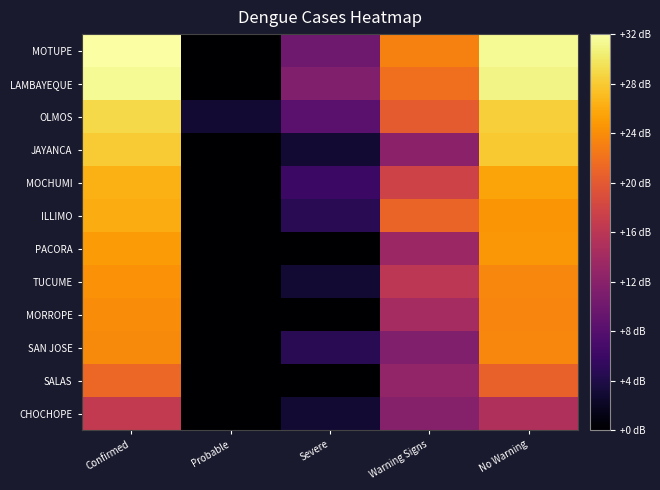

What is the maximum value shown in the chart?

32.4